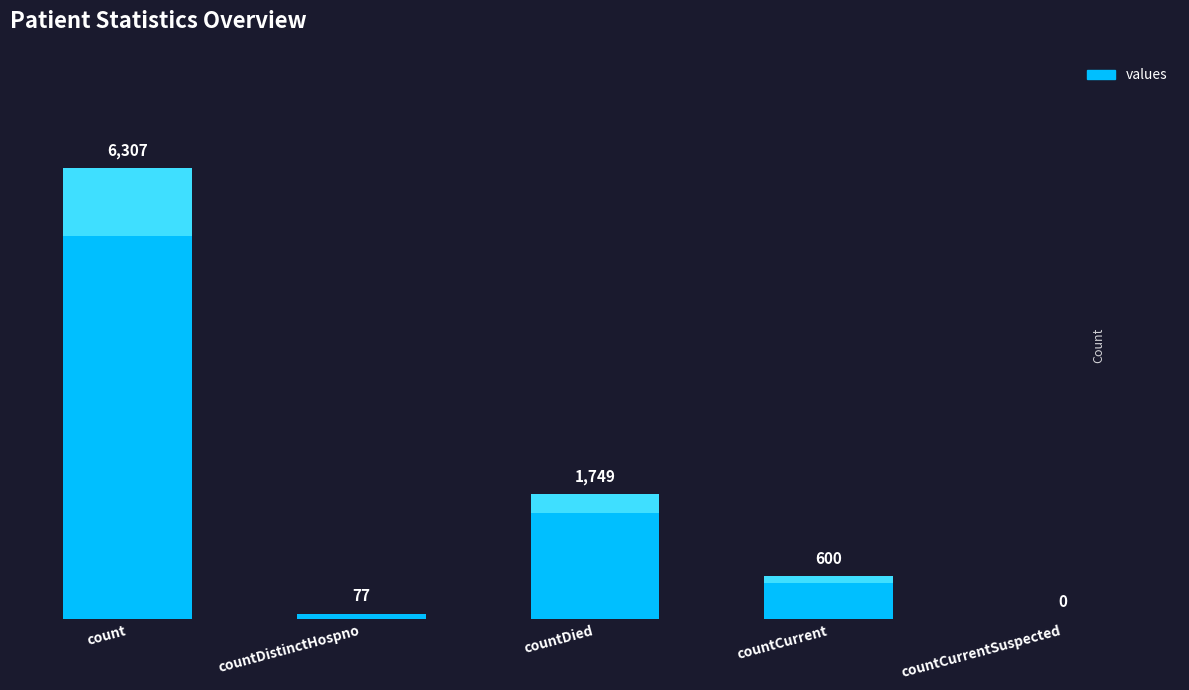

Which has a higher value, countCurrentSuspected or countDied?

countDied